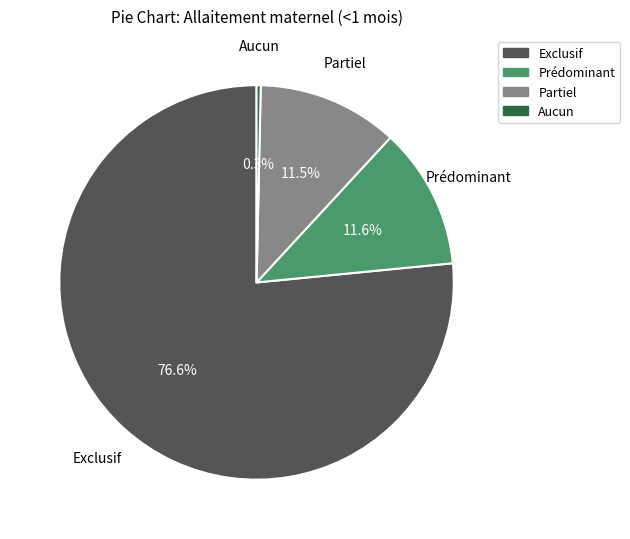

How much of the chart is everything except Prédominant?

88.4%